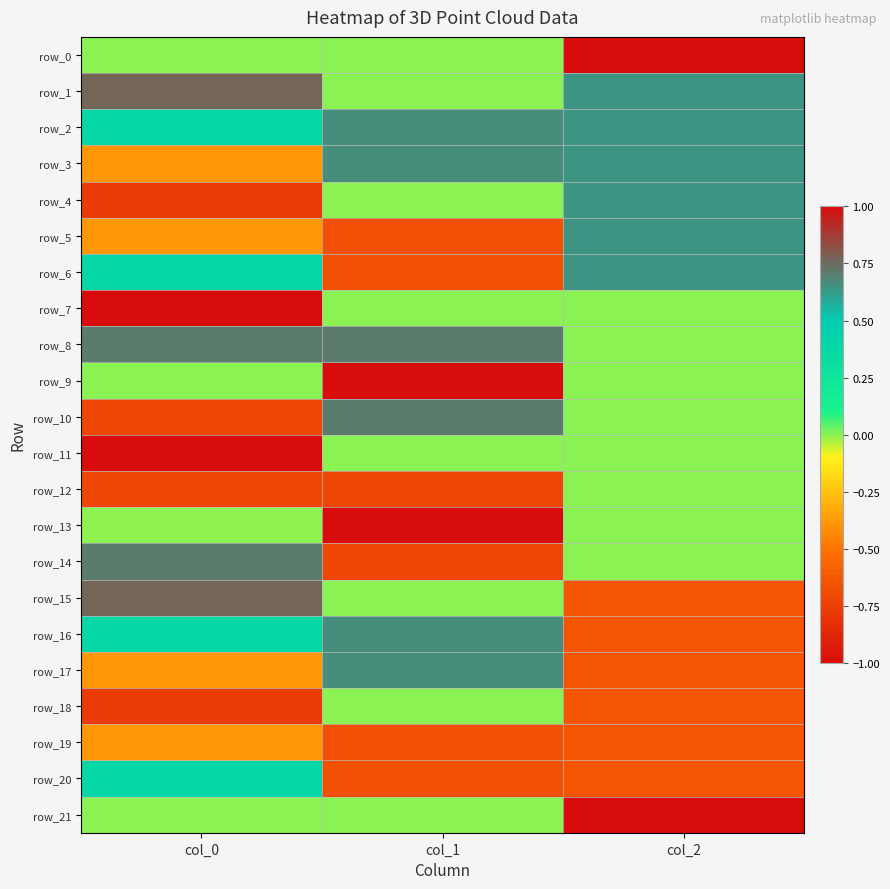

Which category has the highest value in the row_3 series?

col_1